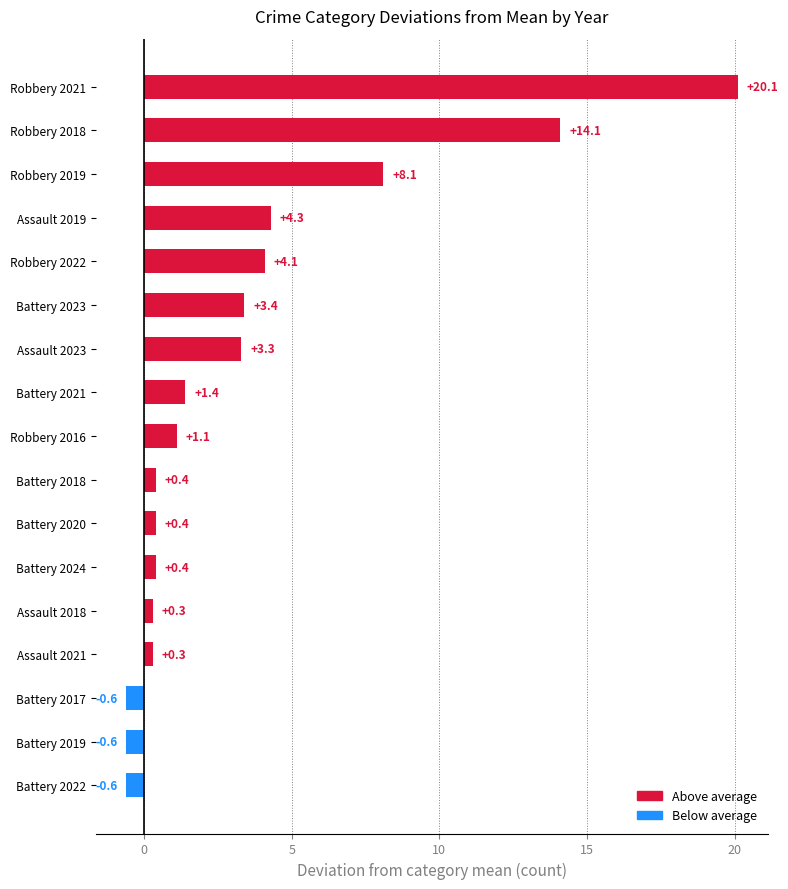

Reading bottom to top, list all the values displayed in this chart.

-0.6	-0.6	-0.6	0.3	0.3	0.4	0.4	0.4	1.1	1.4	3.3	3.4	4.1	4.3	8.1	14.1	20.1